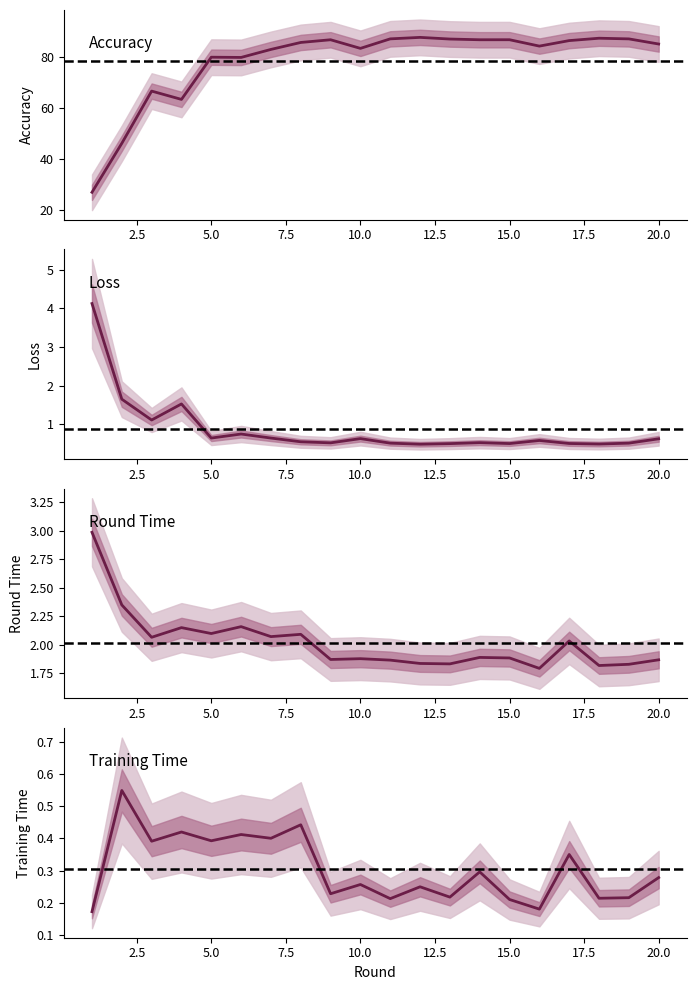

True or false: accuracy and training_time cross at least once.

False